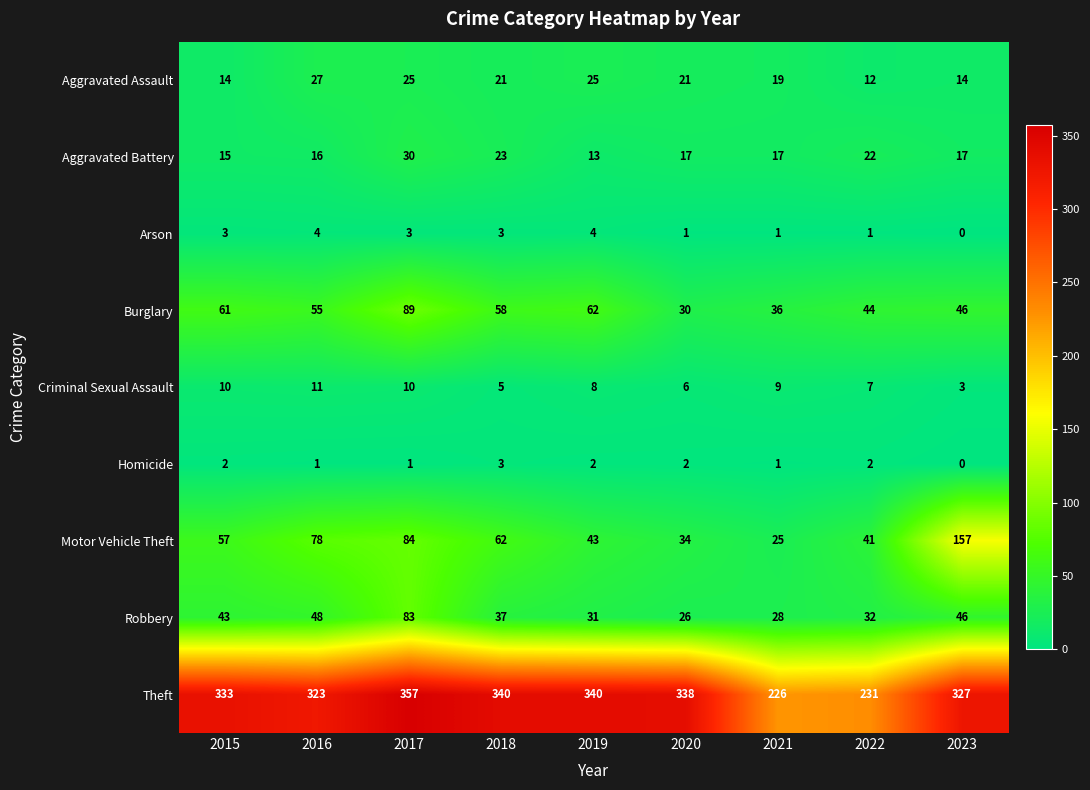

Which label corresponds to the largest value in the chart?

2017